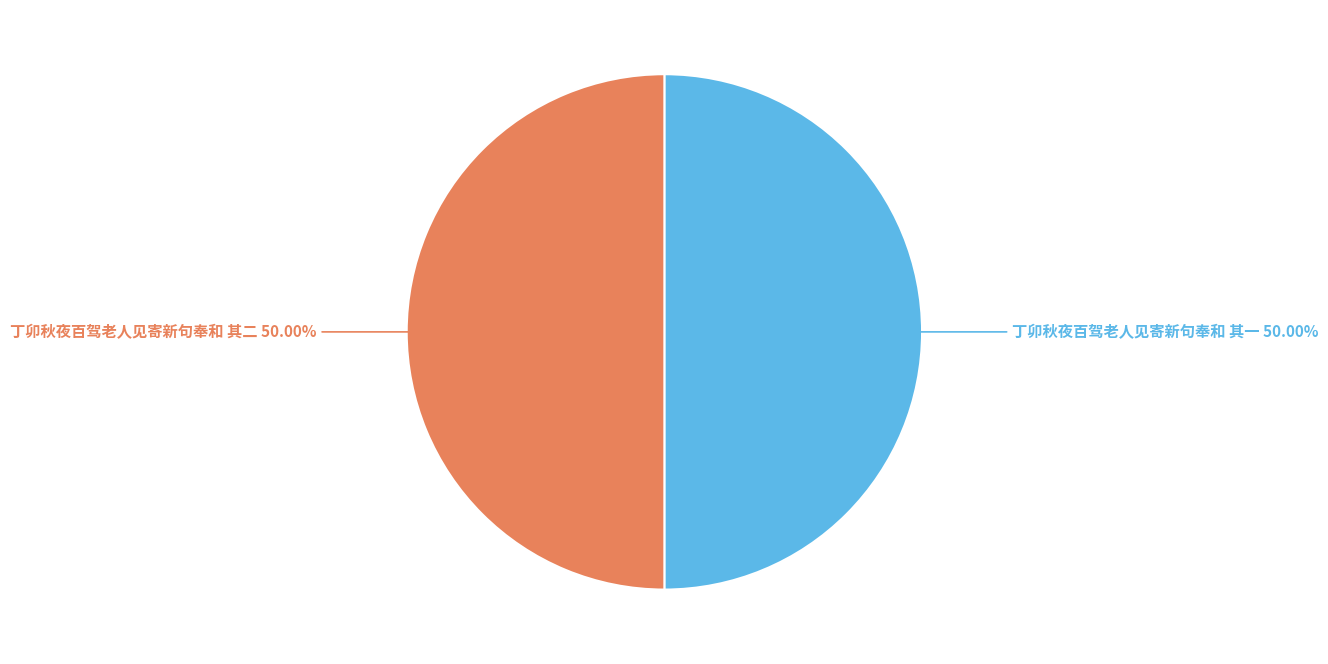

How many segments does this pie chart have?

2